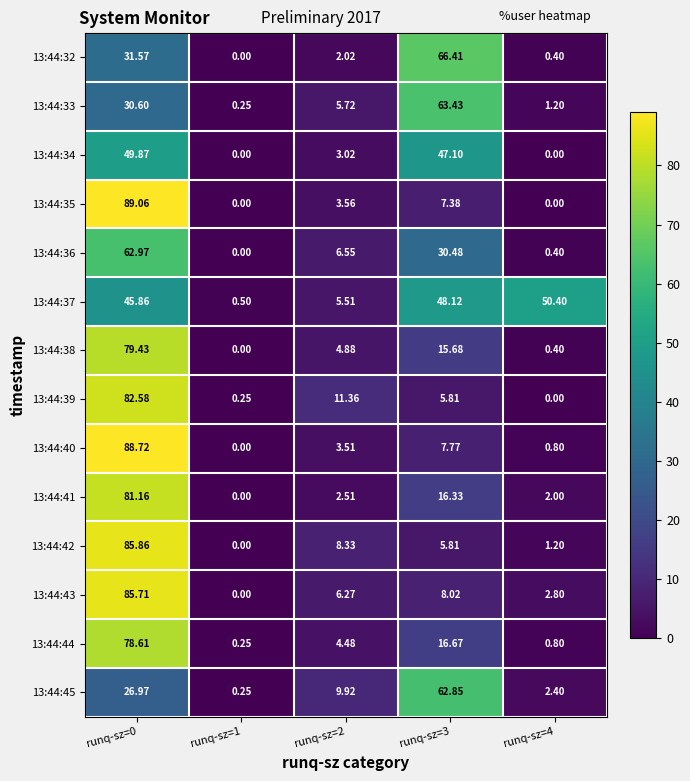

Is the value of 13:44:33 at runq-sz=1 greater than the value of 13:44:39 at runq-sz=0?

No